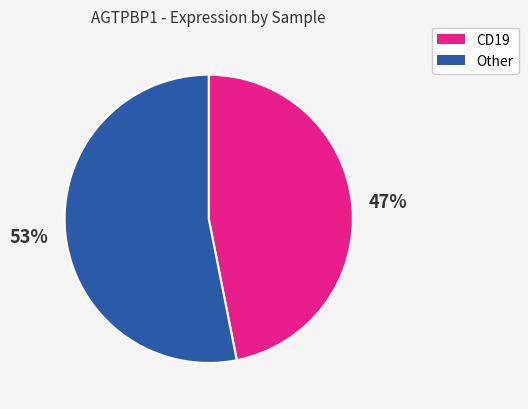

To the nearest percent, what is the difference between the largest and smallest slice percentages?

6%